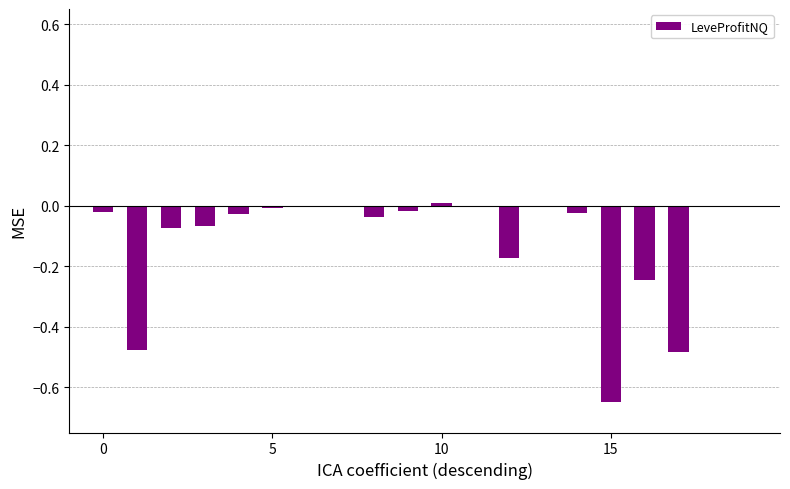

How many categories are shown in the chart?

20